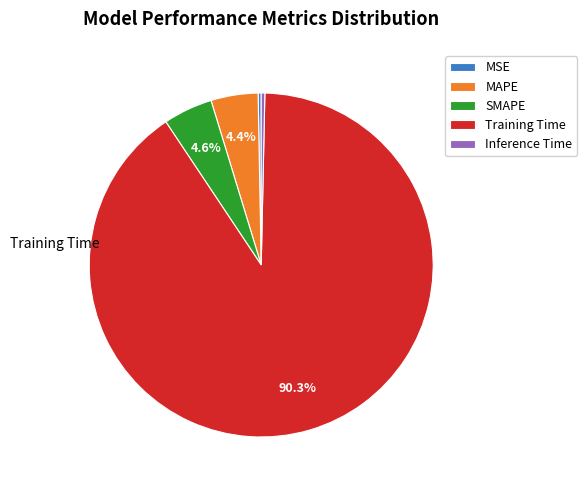

Is there a majority slice in this chart?

Yes